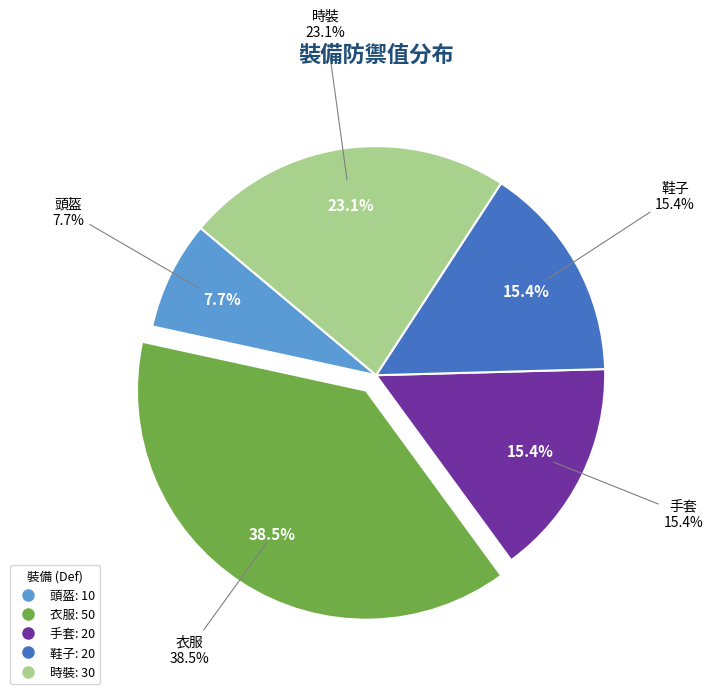

Do 手套 and 衣服 together represent more than half of the pie?

Yes